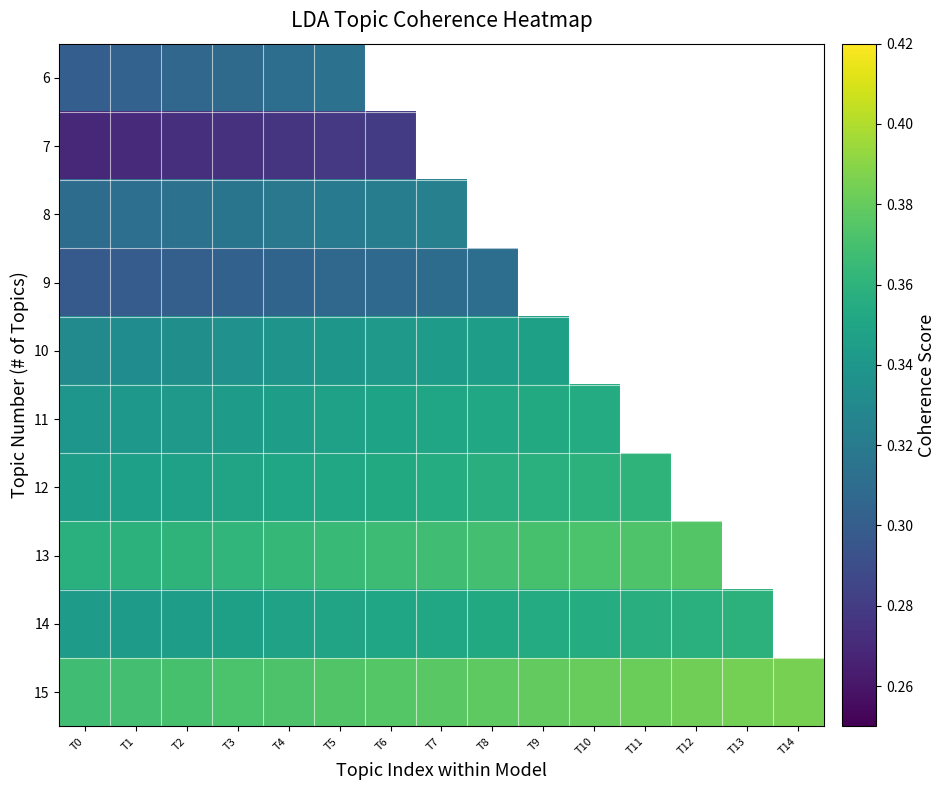

The value of 11 at T5 is 0.3. True or false?

True